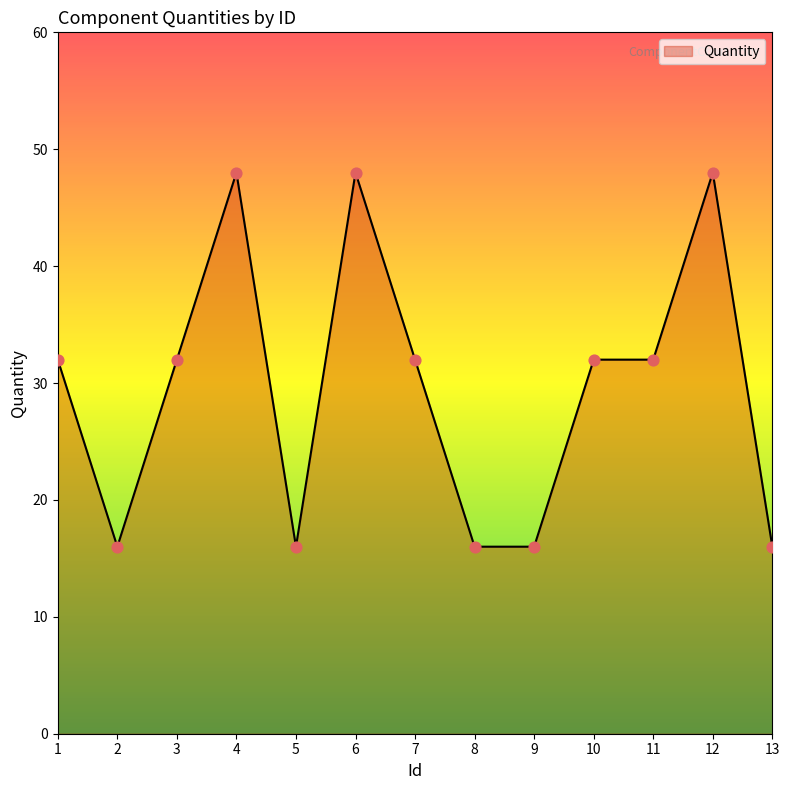

What is the change in value from 4 to 10?

-16